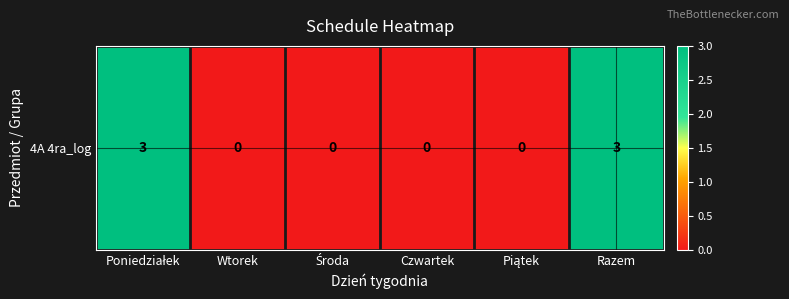

Which label corresponds to the largest value in the chart?

Poniedziałek